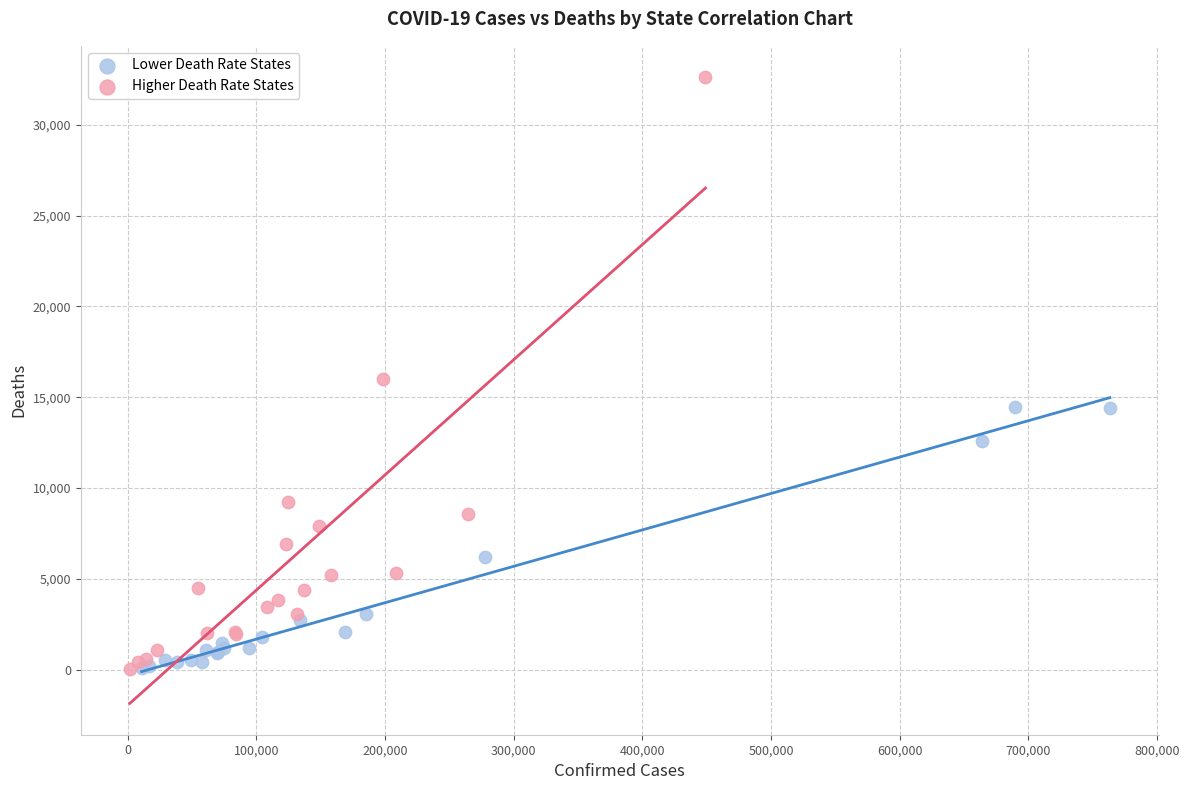

Which series has the largest Y range (max minus min)?

Higher Death Rate States